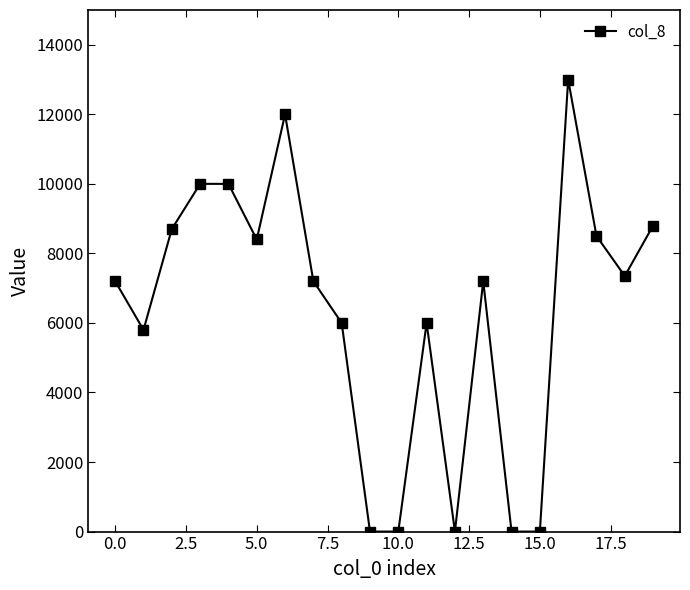

What is the difference between the second highest and second lowest values?

12000